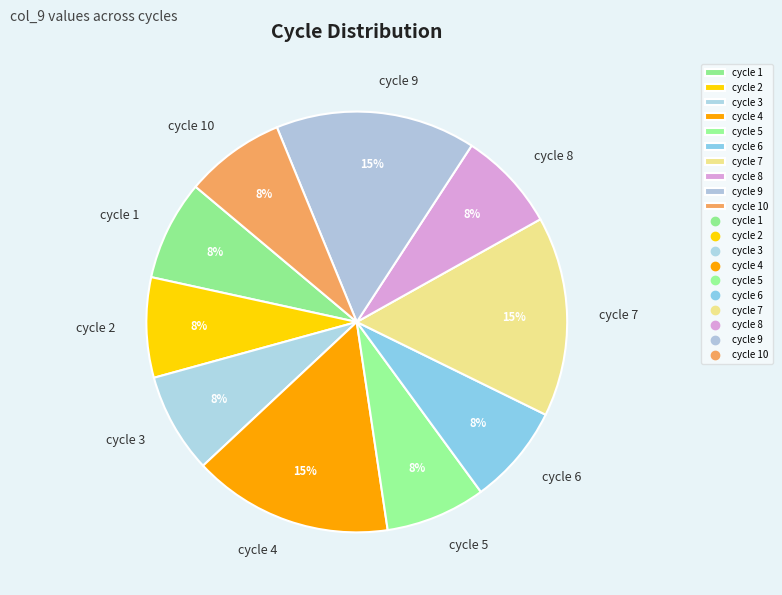

Does cycle 7 account for over 50% of the chart?

No